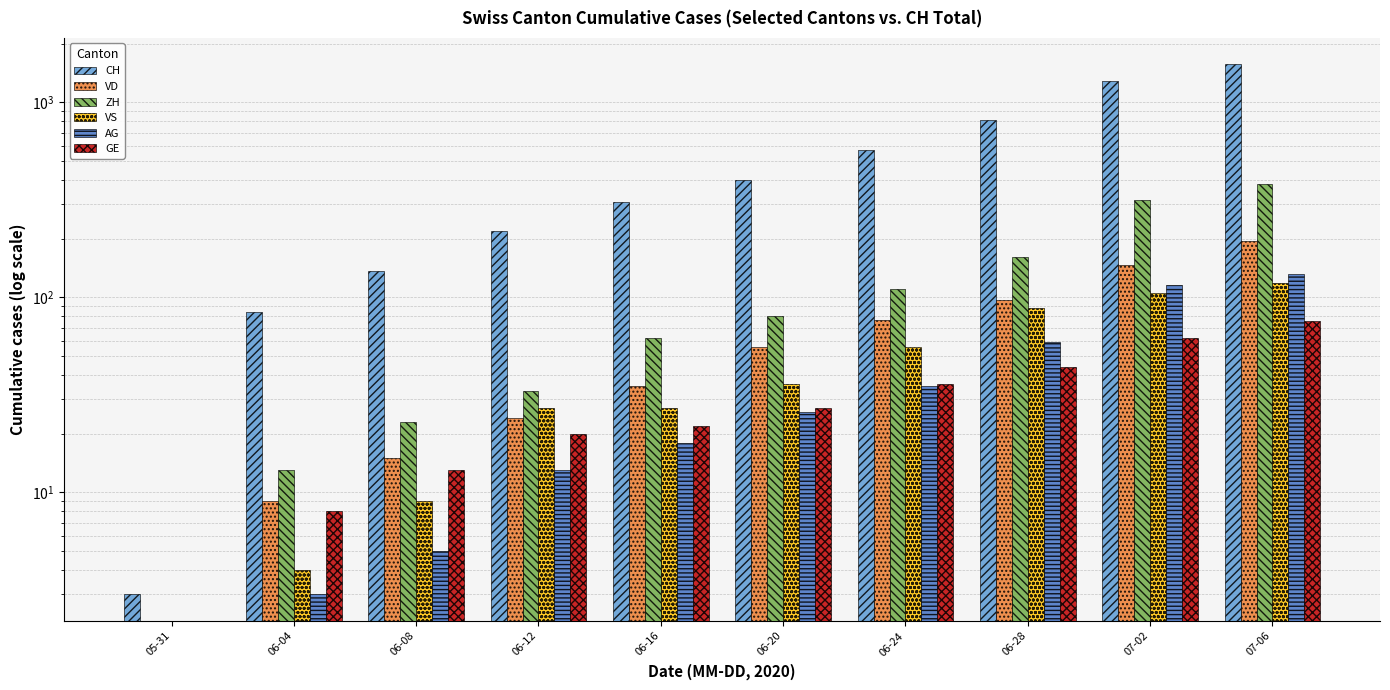

Does the chart contain stacked bars?

No